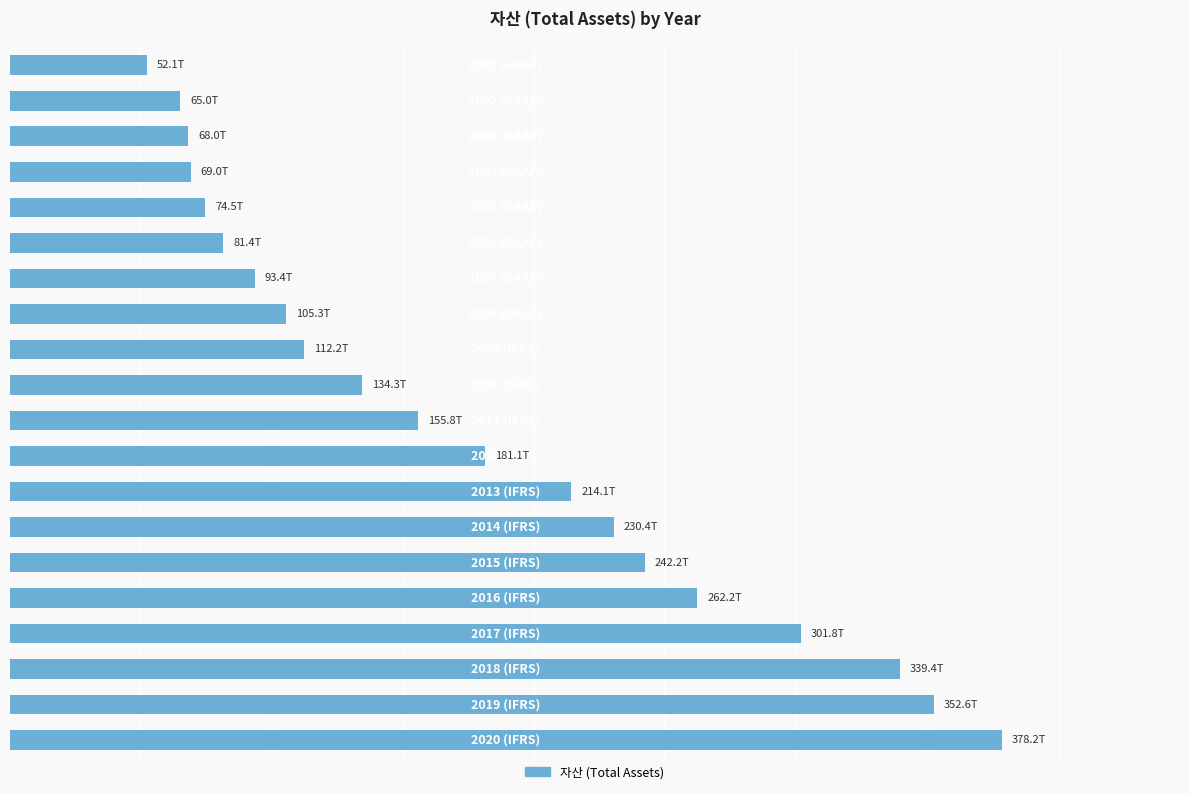

Does the chart contain any negative values?

No